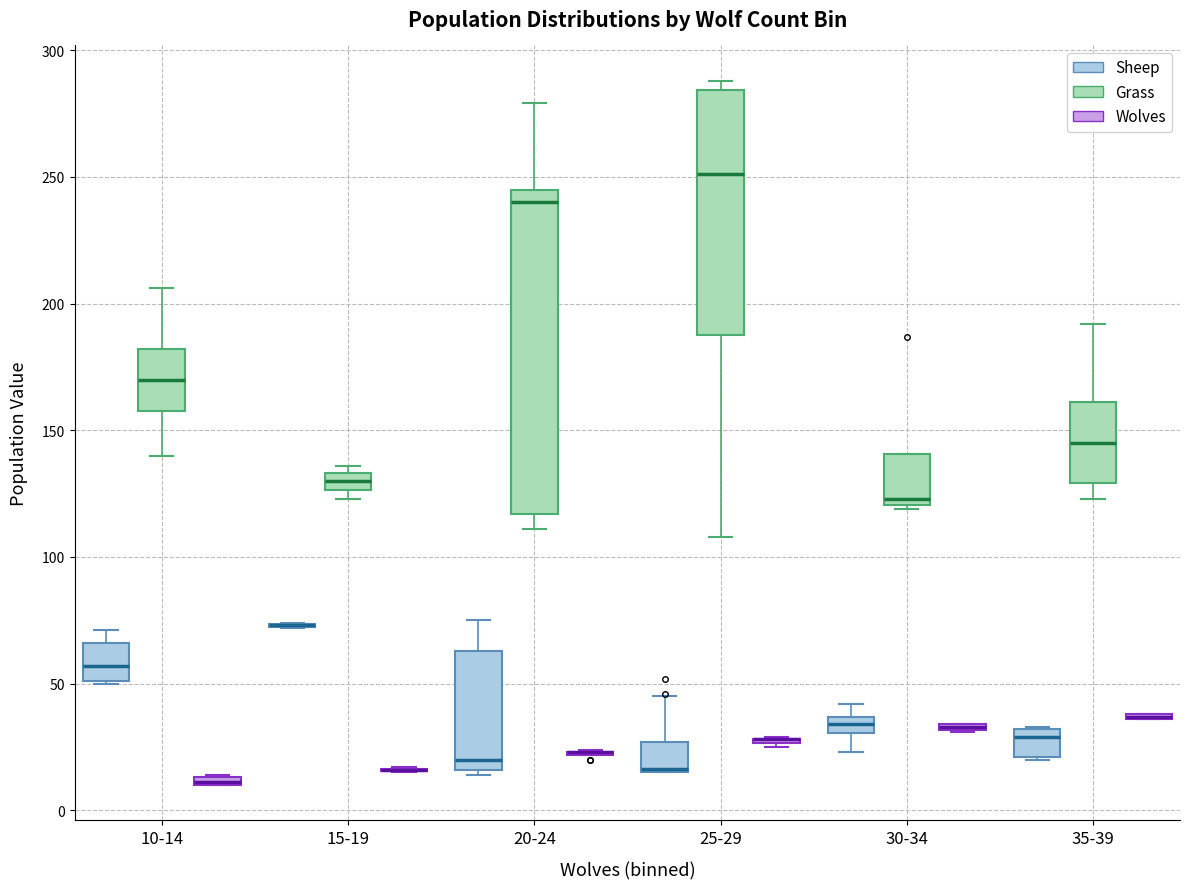

Where does the median line of the box for 25-29 (Grass) sit on the y-axis? The values are not printed on the chart, so give them approximately, as read against the axis.

250